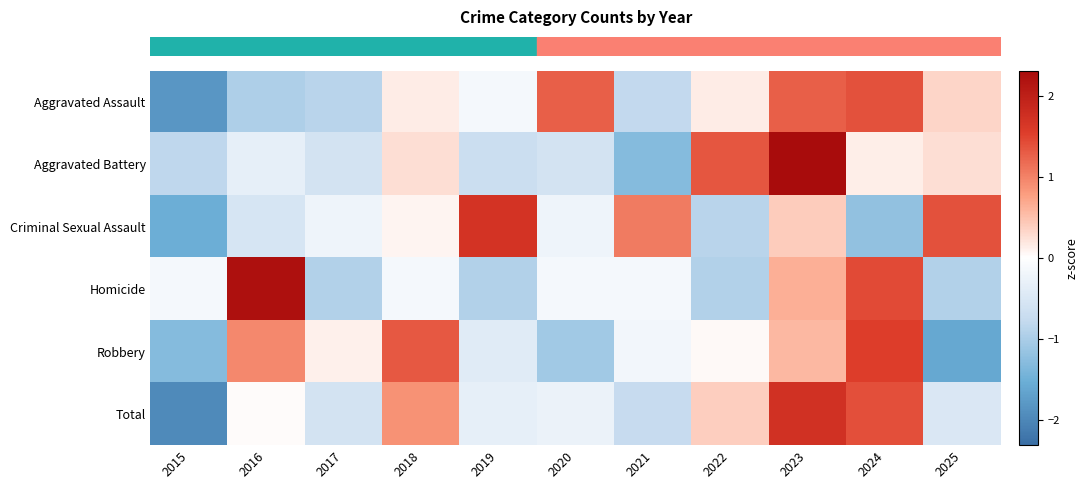

What is the total value across all series at 2021?

-2.1